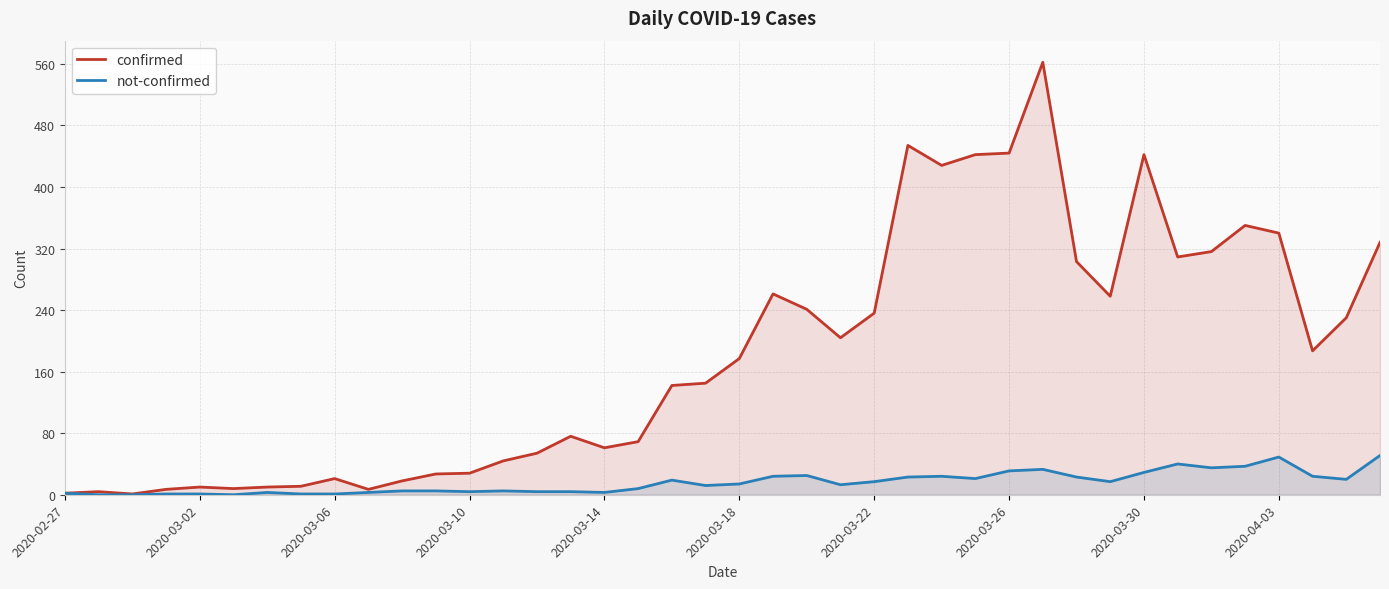

What is the maximum value for confirmed?

562